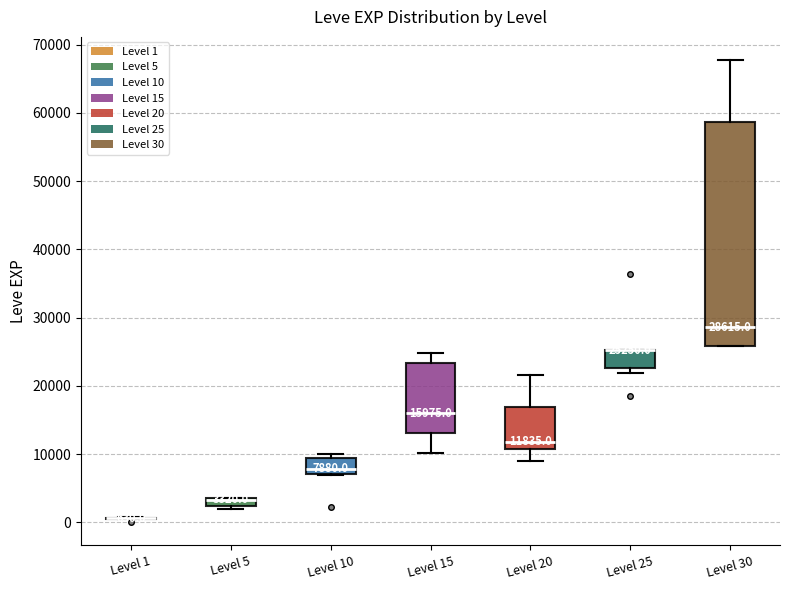

Which box is the tallest, from its lower edge to its upper edge?

Level 30